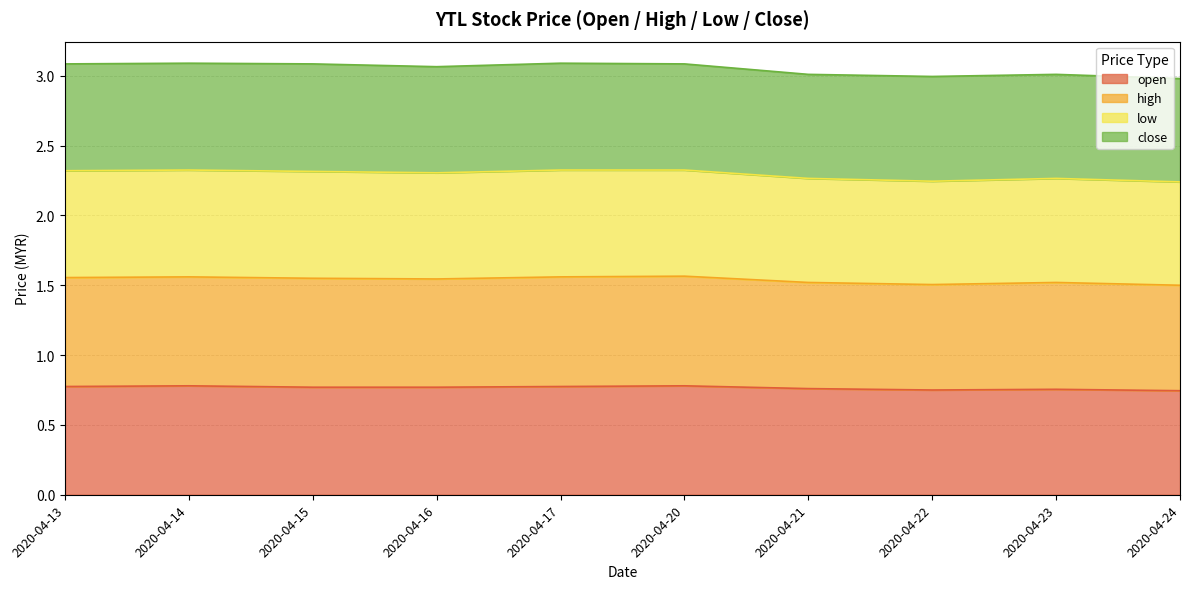

Is it true that open equals 0.8 at 2020-04-17?

True